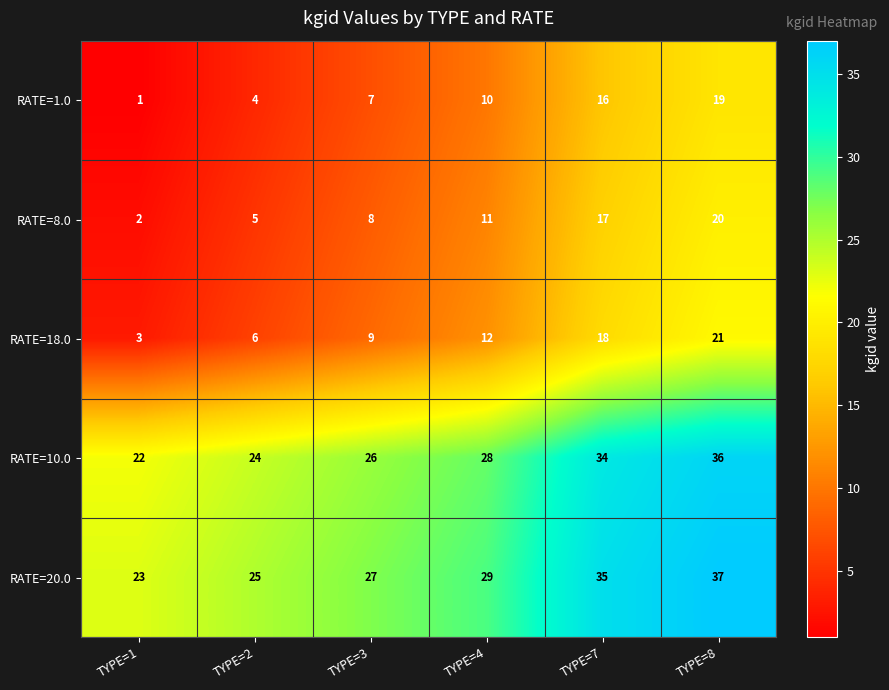

What is the difference between the RATE=18.0 values at TYPE=1 and TYPE=8?

18